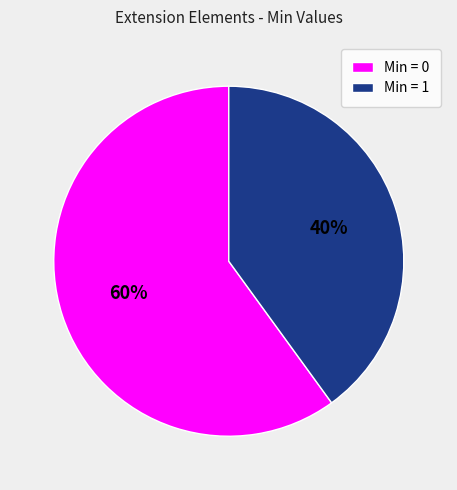

Does any single category account for the majority?

Yes